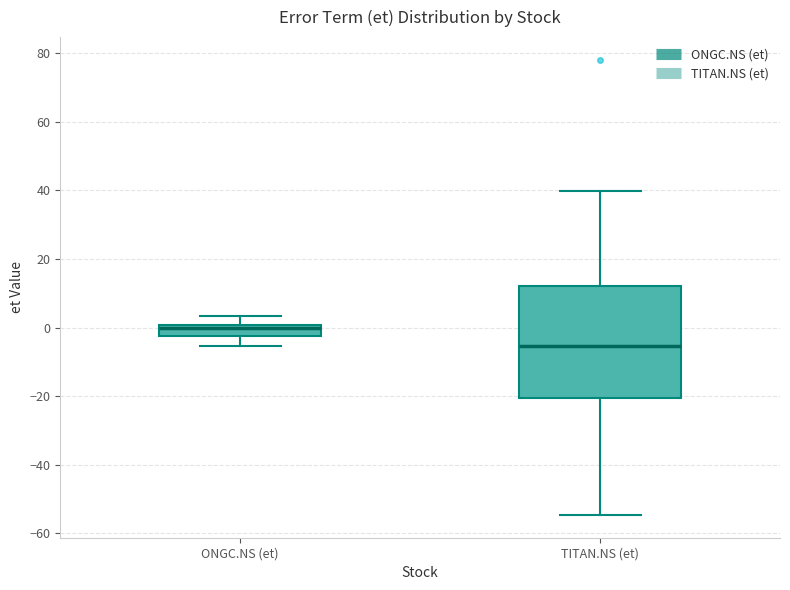

Which box is the tallest, from its lower edge to its upper edge?

TITAN.NS (et)